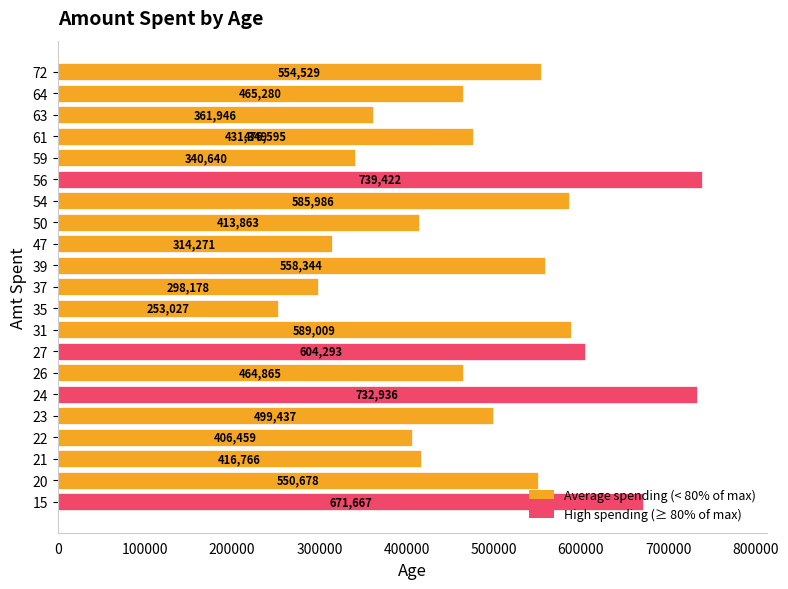

What is the minimum value shown in the chart?

253027